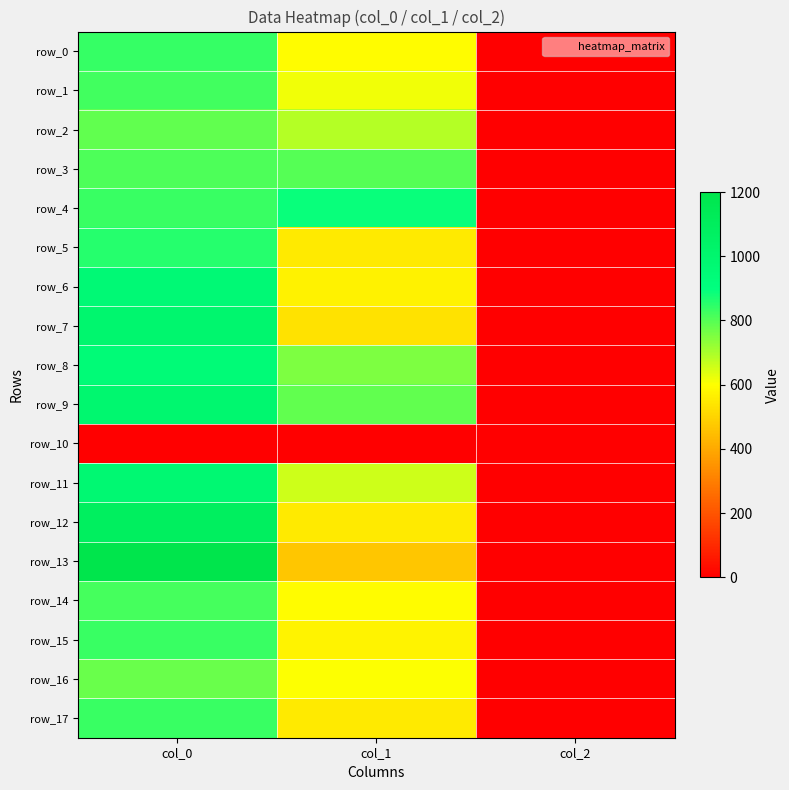

What is the difference between the highest and lowest values at col_2?

2.0